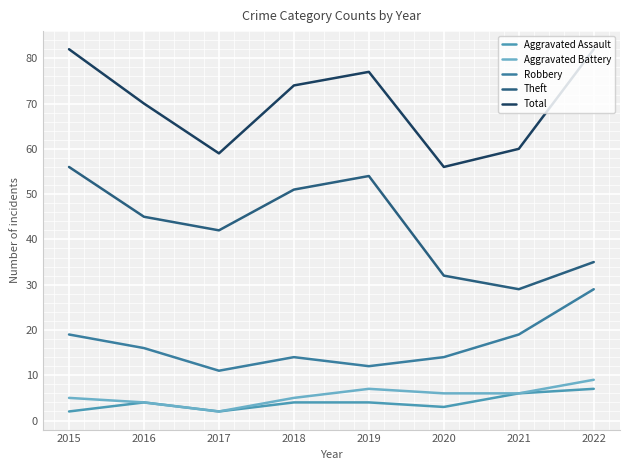

The value of Aggravated Battery at 2020 is 6. True or false?

True